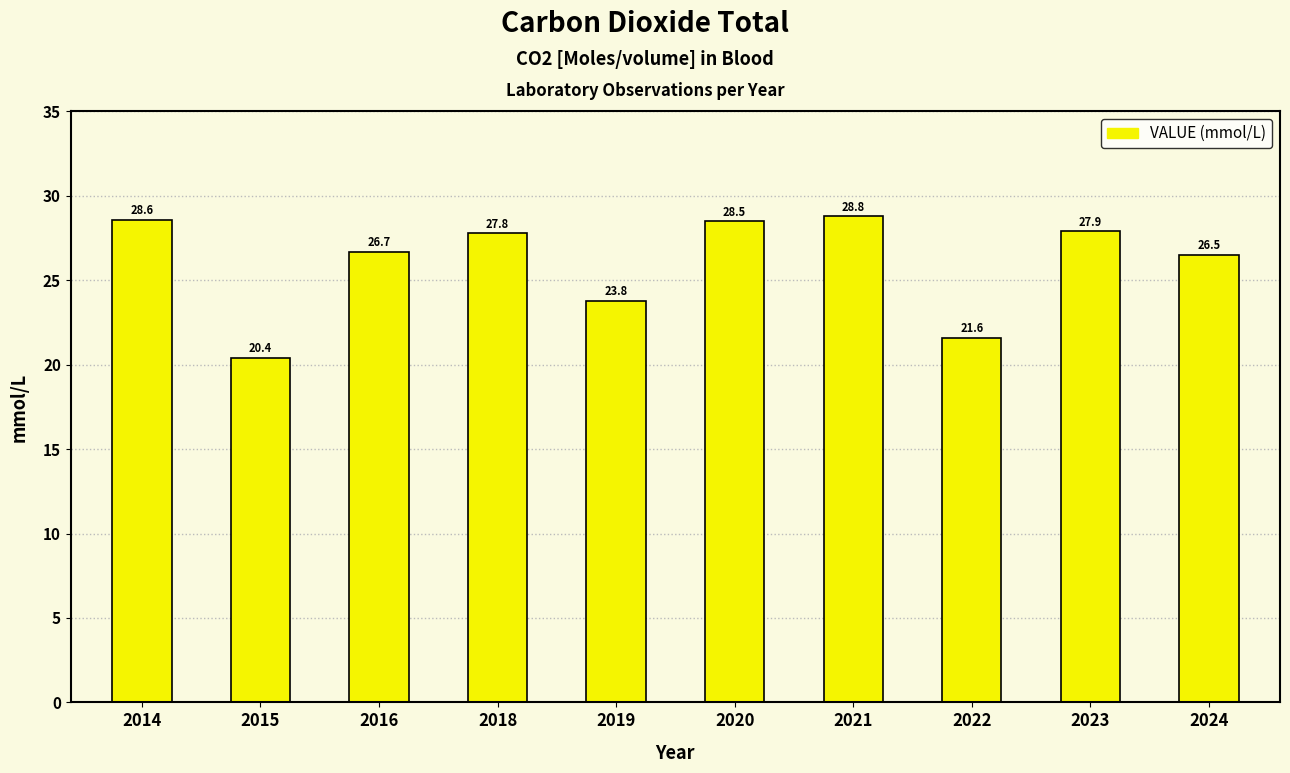

What is the difference between the values at 2022 and 2018?

6.2